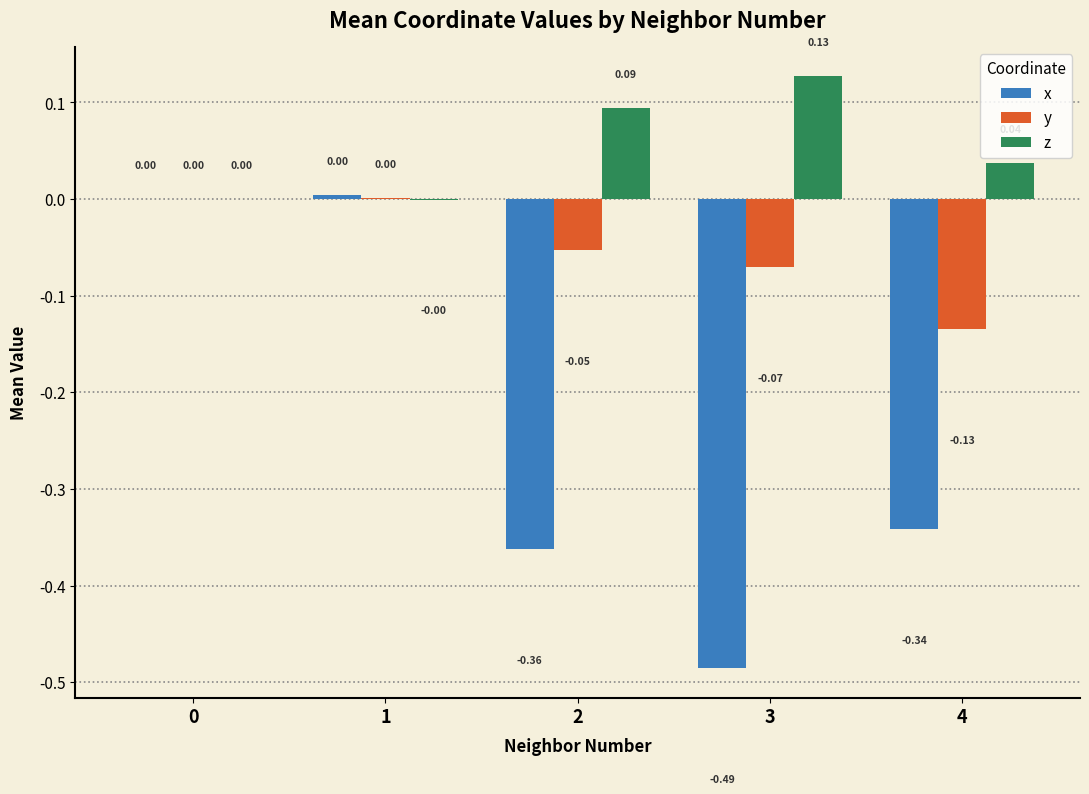

Is the value of y at 3 greater than the value of z at 0?

No